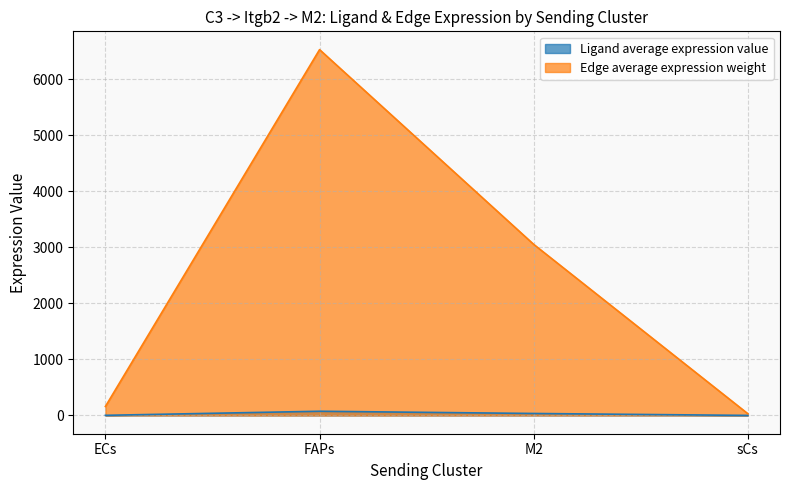

The Edge average expression weight series shows 4038.4 at M2. True or false?

False